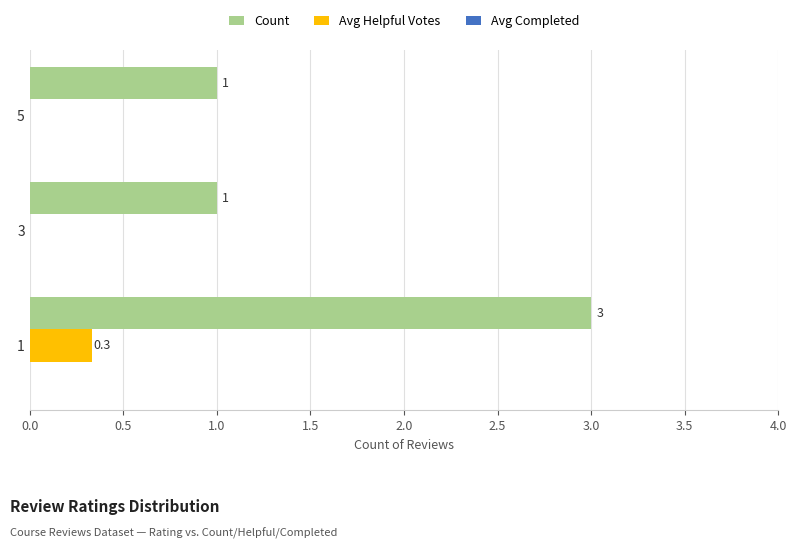

What is the sum of the Count values at 1 and 3?

4.0